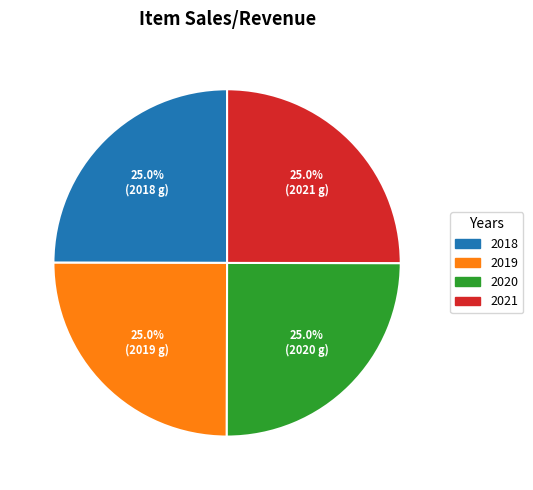

What is the ratio of the value at 2018 to the value at 2019?

1.0